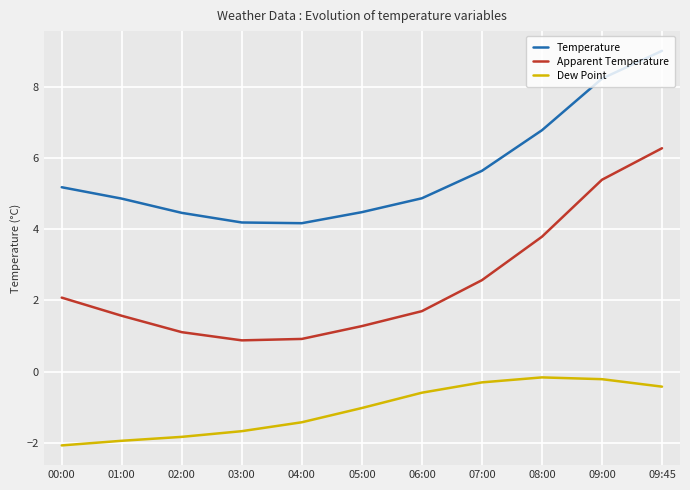

List the series in order of their overall mean, lowest first.

Dew Point, Apparent Temperature, Temperature